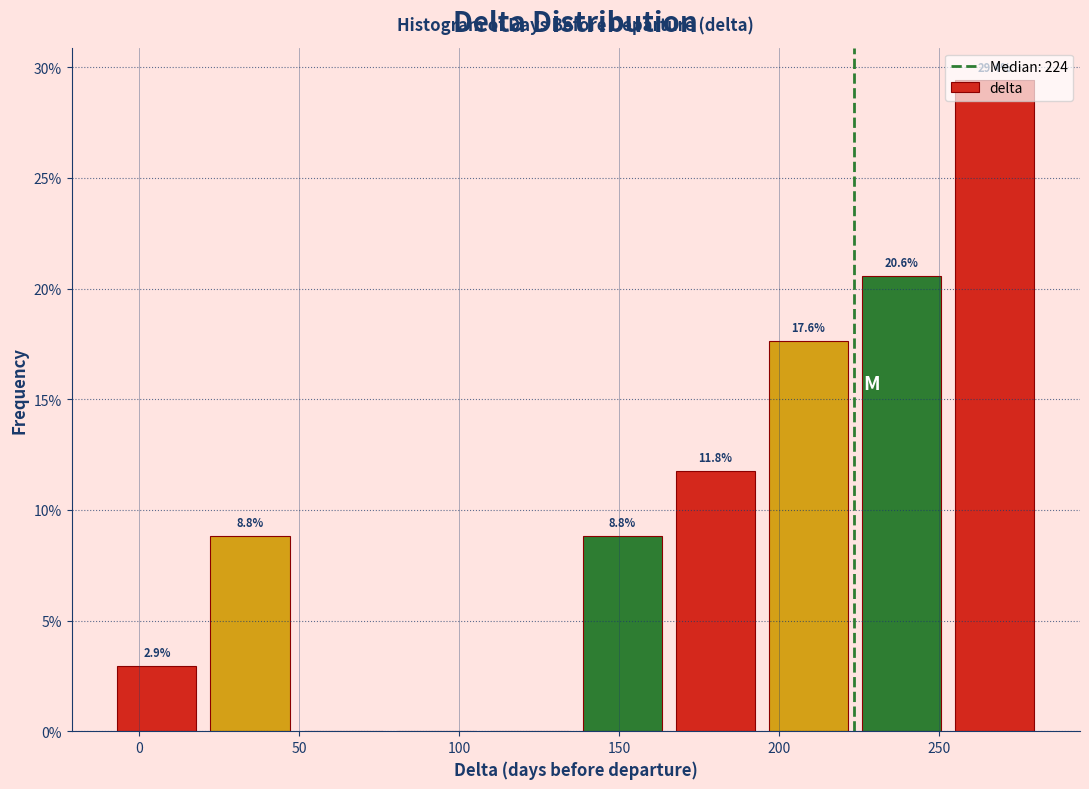

Over which range of the x-axis is the bar tallest?

255 to 280